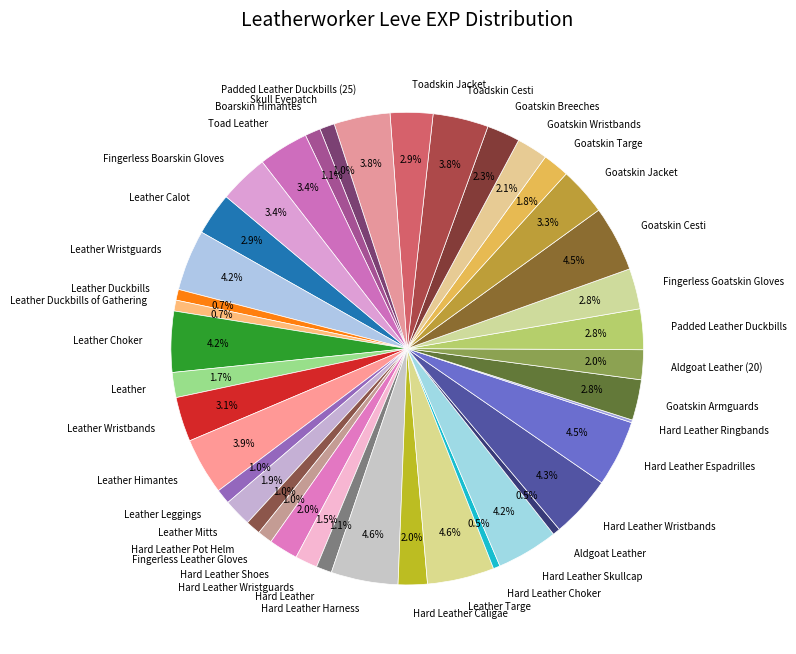

Approximately how many times larger is the value at Hard Leather Espadrilles compared to Goatskin Breeches?

2.0